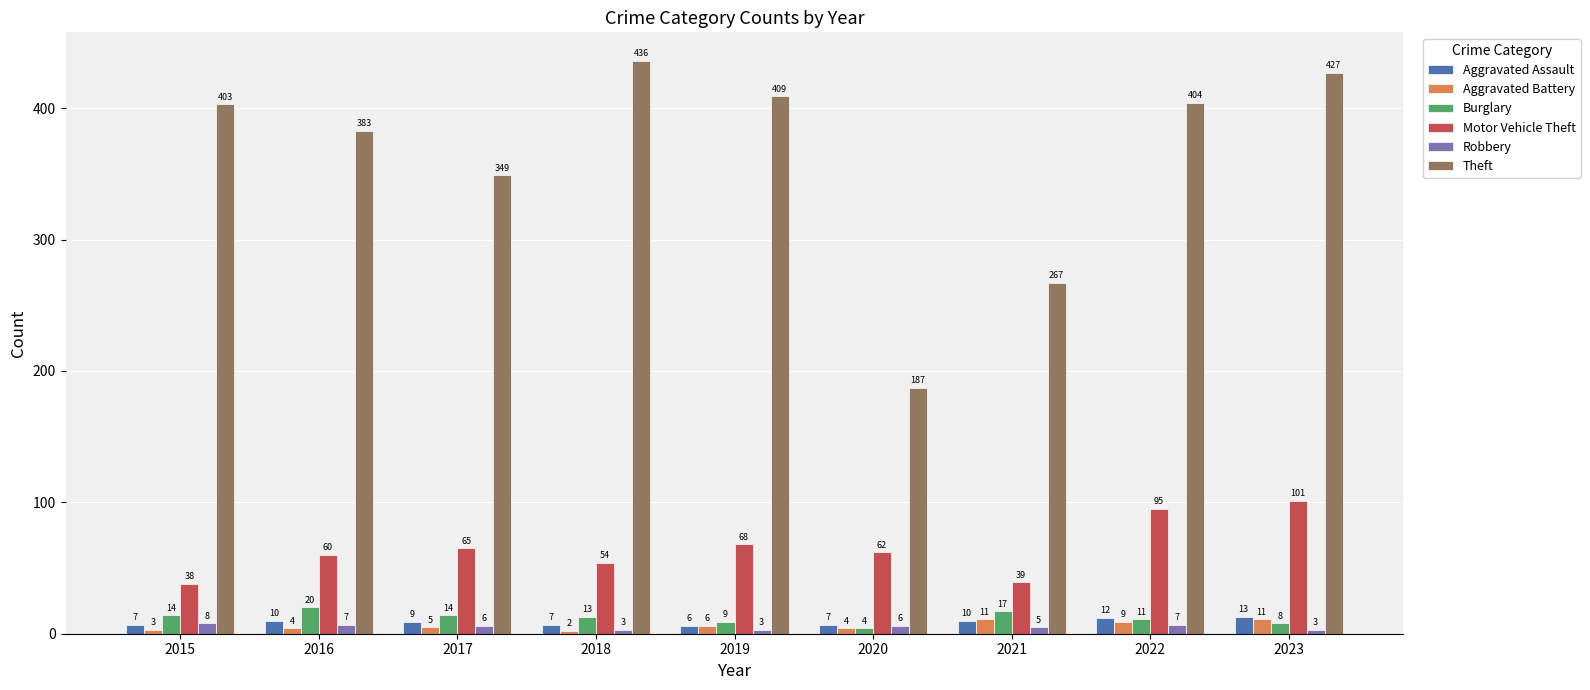

Which series has the largest total across all categories?

Theft